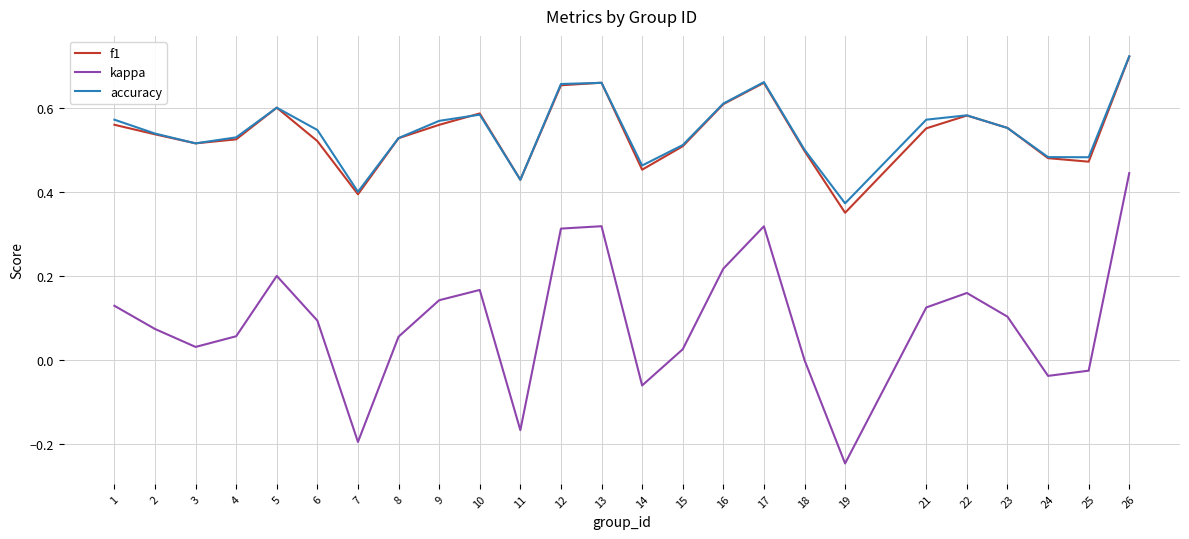

How many accuracy values are between 0 and 1?

25